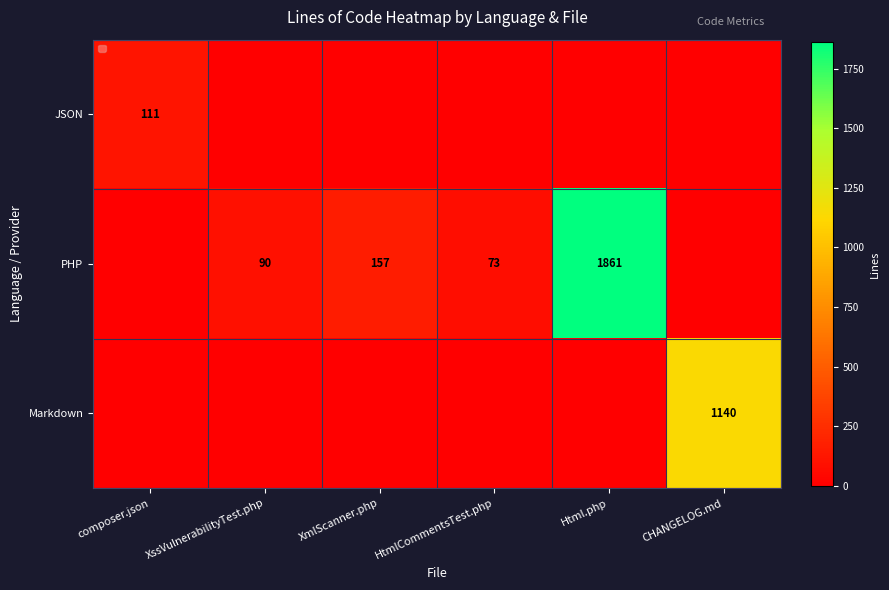

How many data points does each series have?

6